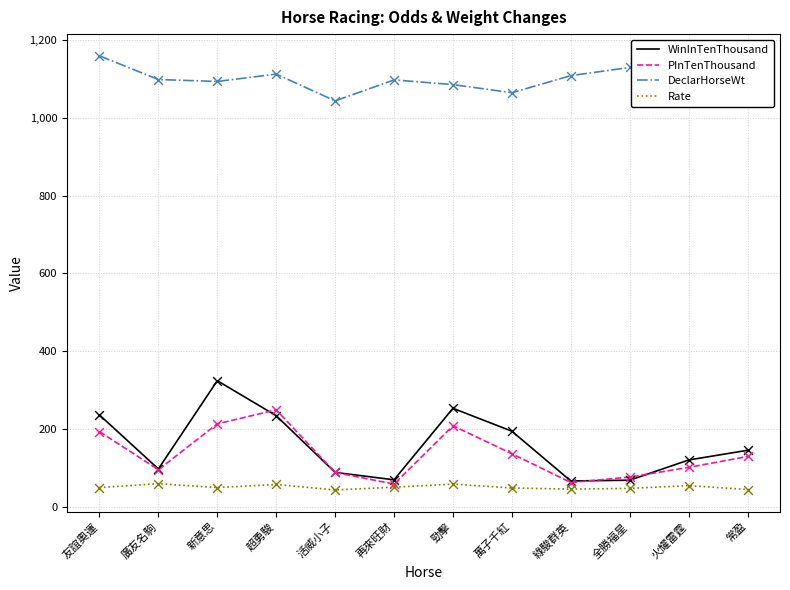

Which series reaches the maximum Y coordinate?

DeclarHorseWt